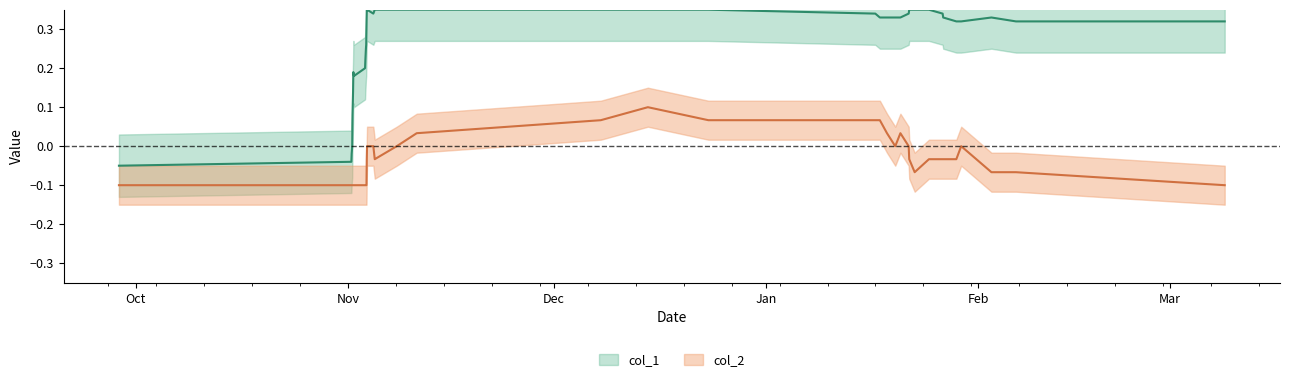

True or false: col_1 and col_2 cross at least once.

False